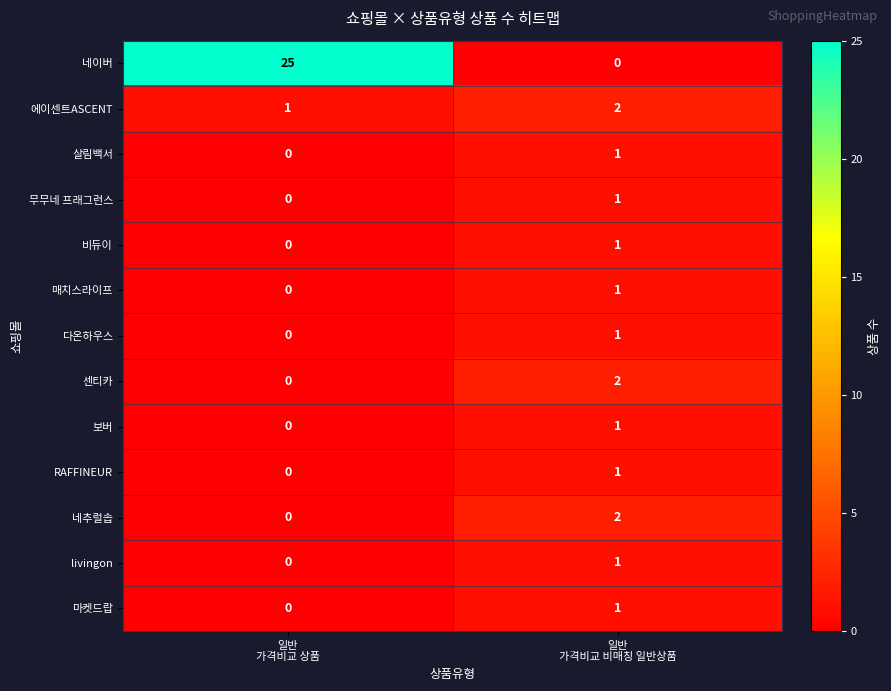

Reading left to right, what are all the values shown in this chart?

네이버: 25	0
에이센트ASCENT: 1	2
살림백서: 0	1
무무네 프래그런스: 0	1
비듀이: 0	1
매치스라이프: 0	1
다온하우스: 0	1
센티카: 0	2
보버: 0	1
RAFFINEUR: 0	1
네추럴솝: 0	2
livingon: 0	1
마켓드랍: 0	1